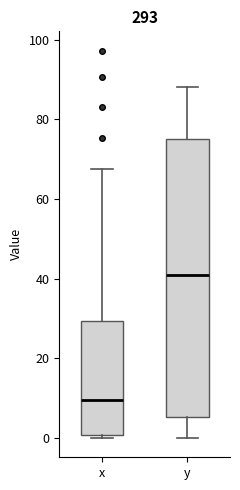

Where is the upper edge of the box for y on the y-axis? The values are not printed on the chart, so give them approximately, as read against the axis.

74